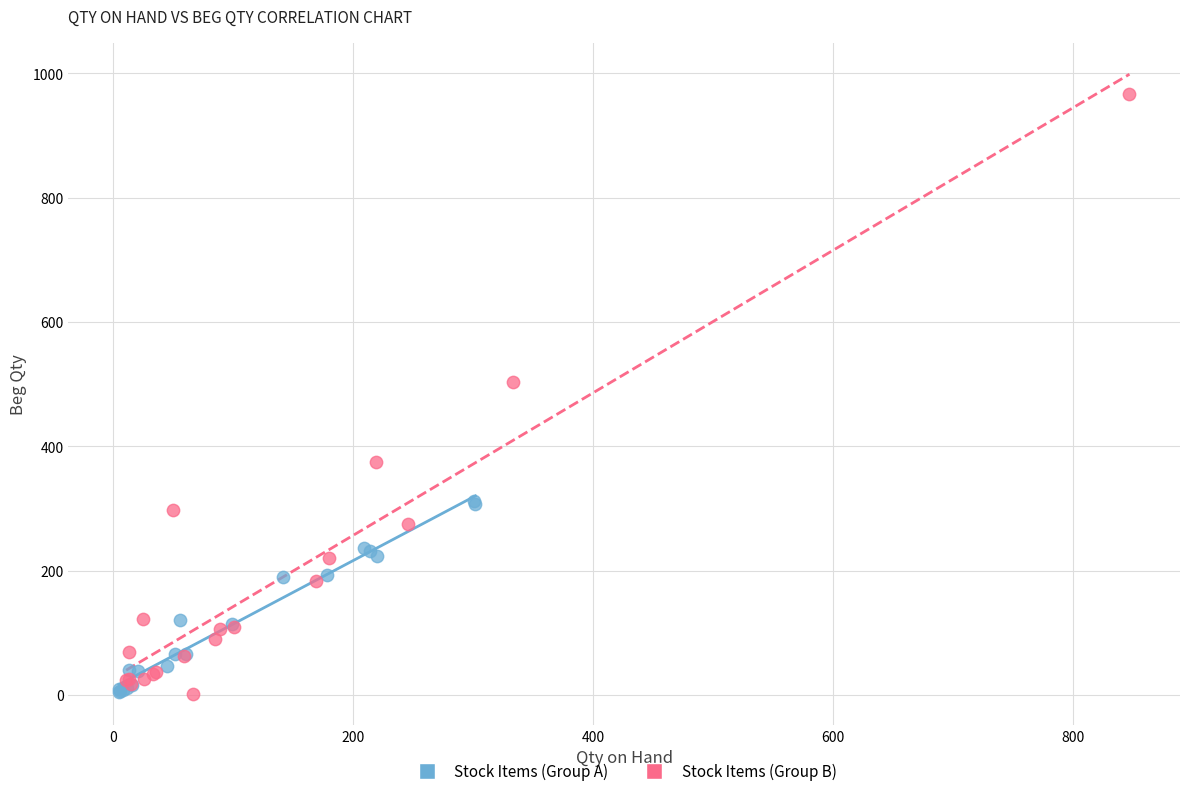

Which series has the widest spread of Y values?

Stock Items (Group B)